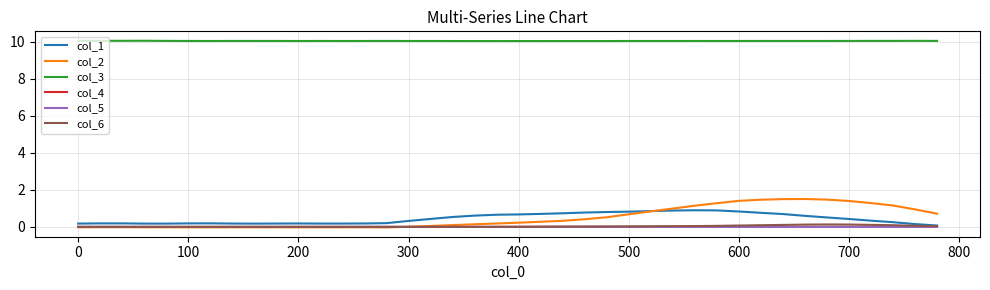

Which series has the largest range (max minus min)?

col_2